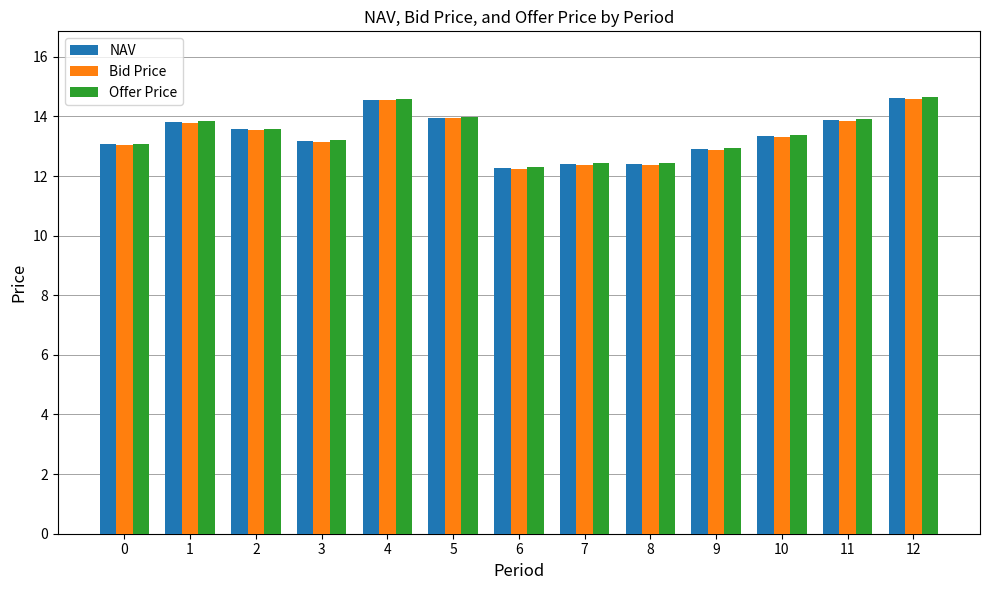

What is the greatest value displayed?

14.7